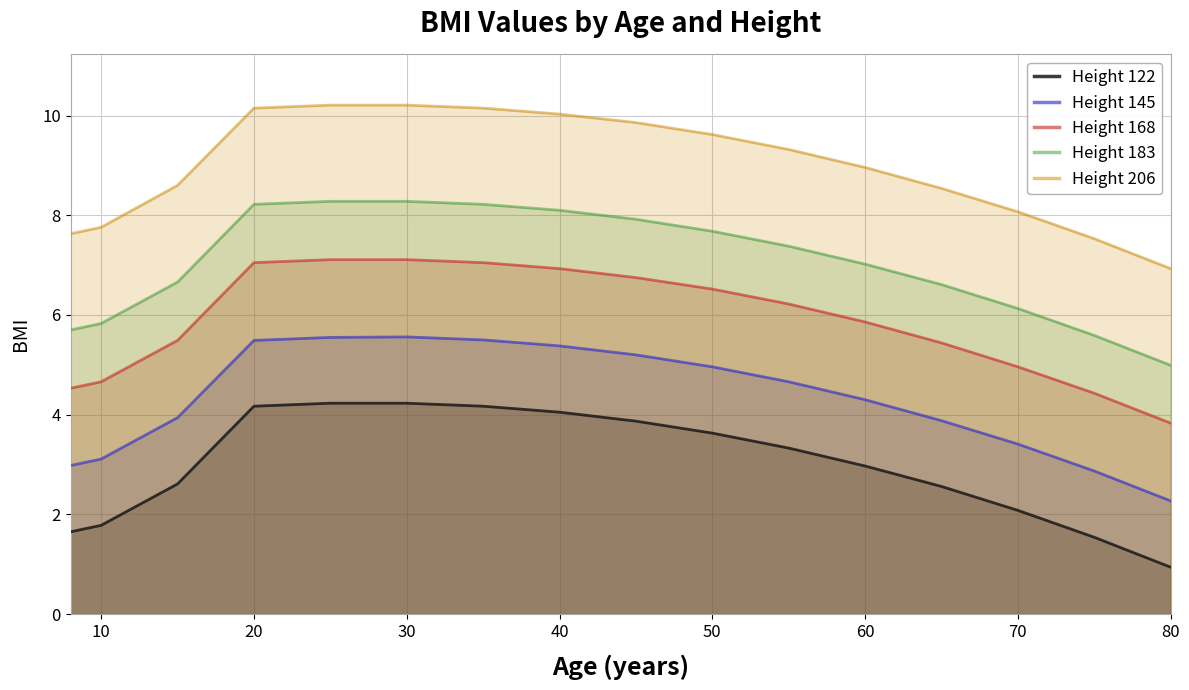

Rank the series by their average value, from highest to lowest.

Height 206, Height 183, Height 168, Height 145, Height 122